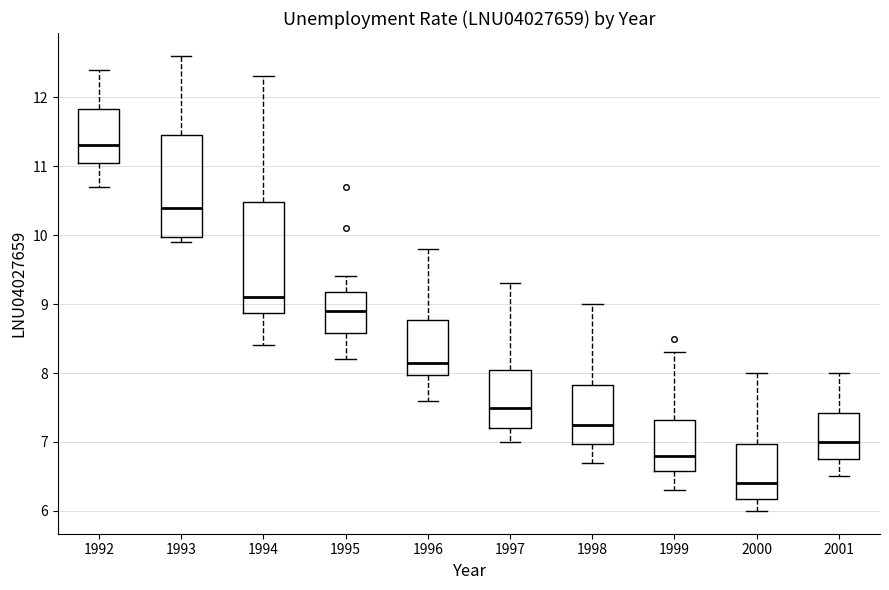

Where does the median line of the box at x = 1992 sit on the y-axis? The values are not printed on the chart, so give them approximately, as read against the axis.

11.3